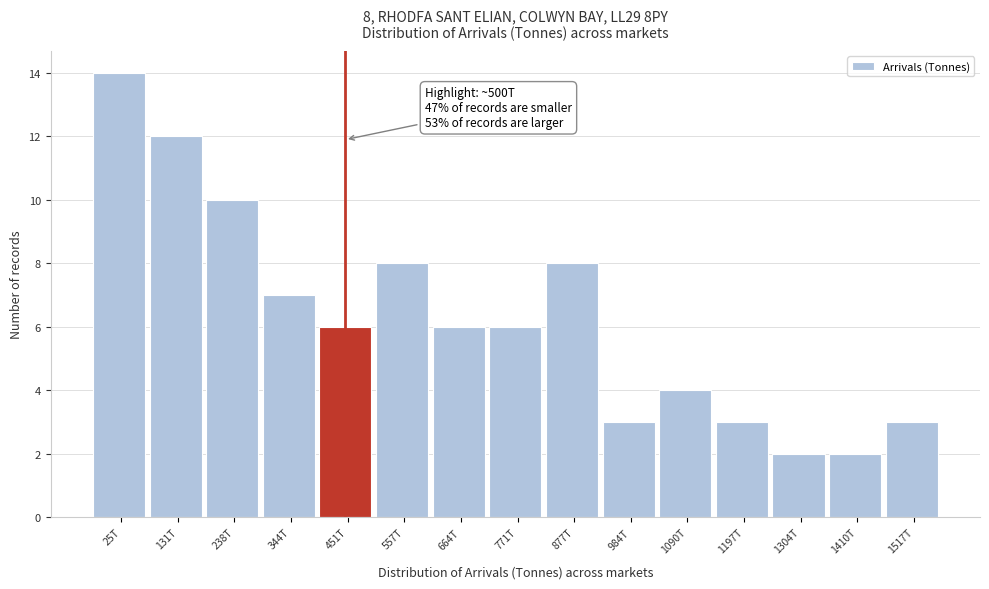

Reading left to right, list all the values displayed in this chart.

14	12	10	7	6	8	6	6	8	3	4	3	2	2	3